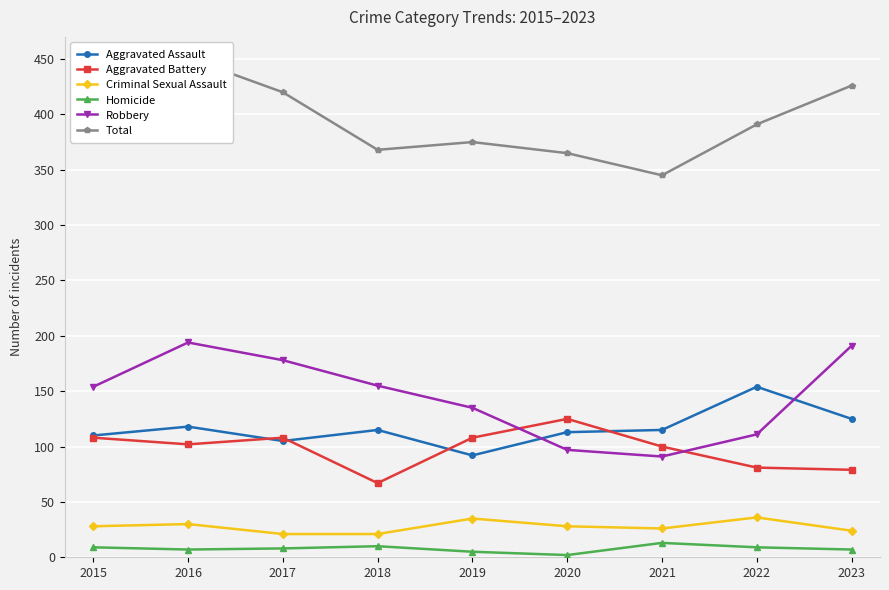

What is the average value of the Aggravated Battery series?

98